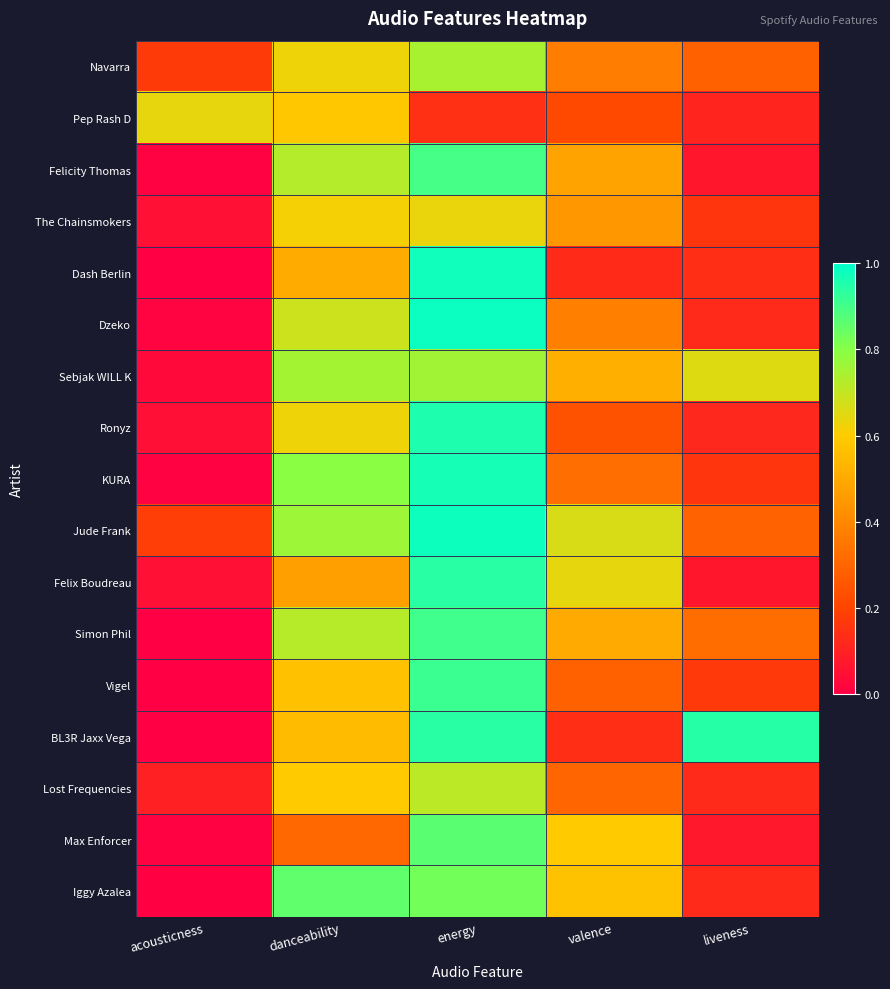

At which category is the sum across all series the highest?

energy